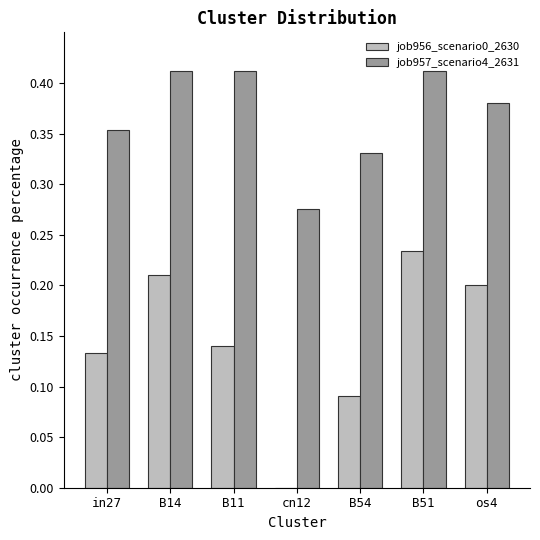

Is the value of job956_scenario0_2630 at cn12 greater than the value of job957_scenario4_2631 at B51?

No